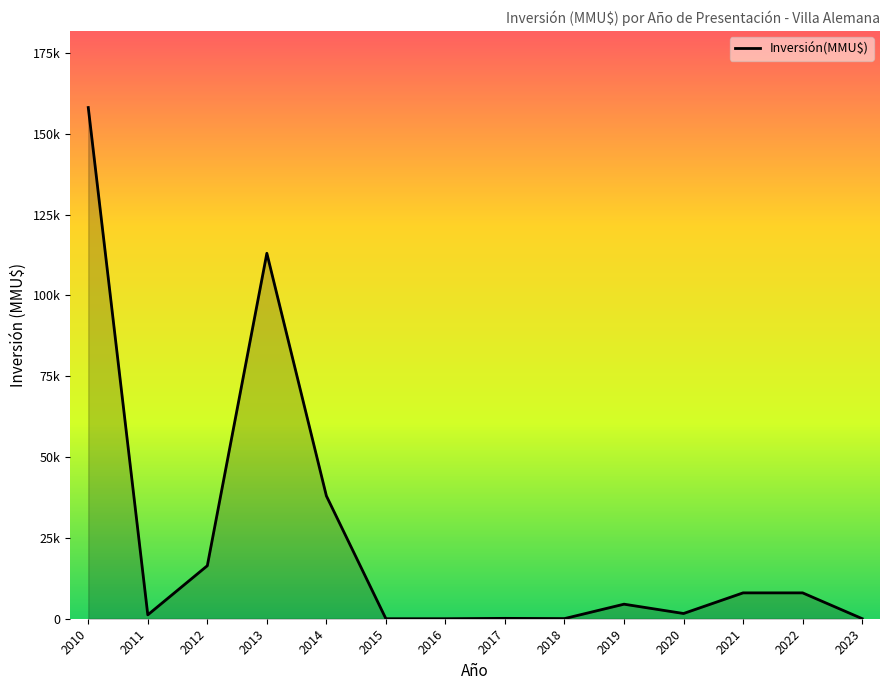

Does the chart have visible grid lines?

No